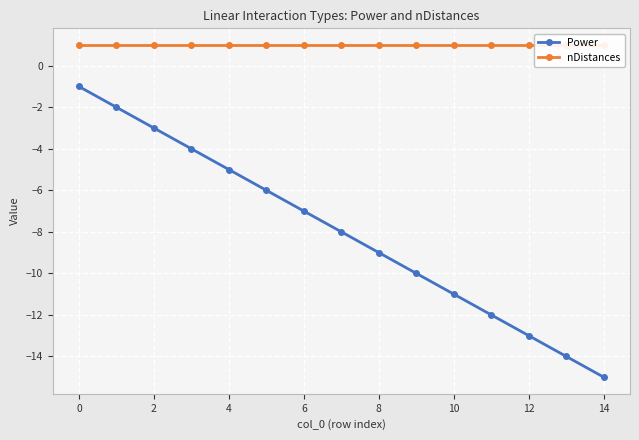

What is the highest value of the nDistances series?

1